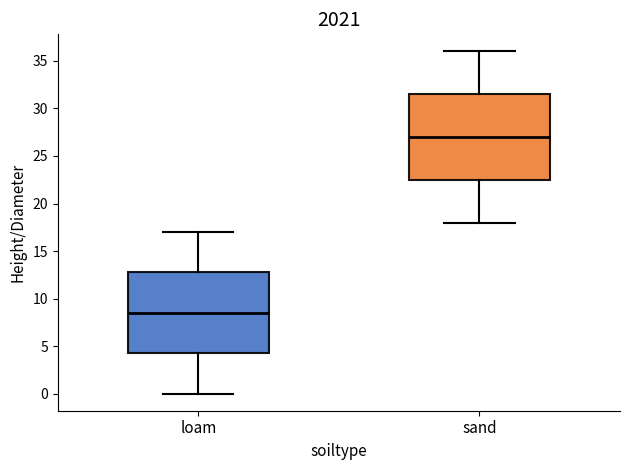

Which box has the lowest median line?

loam